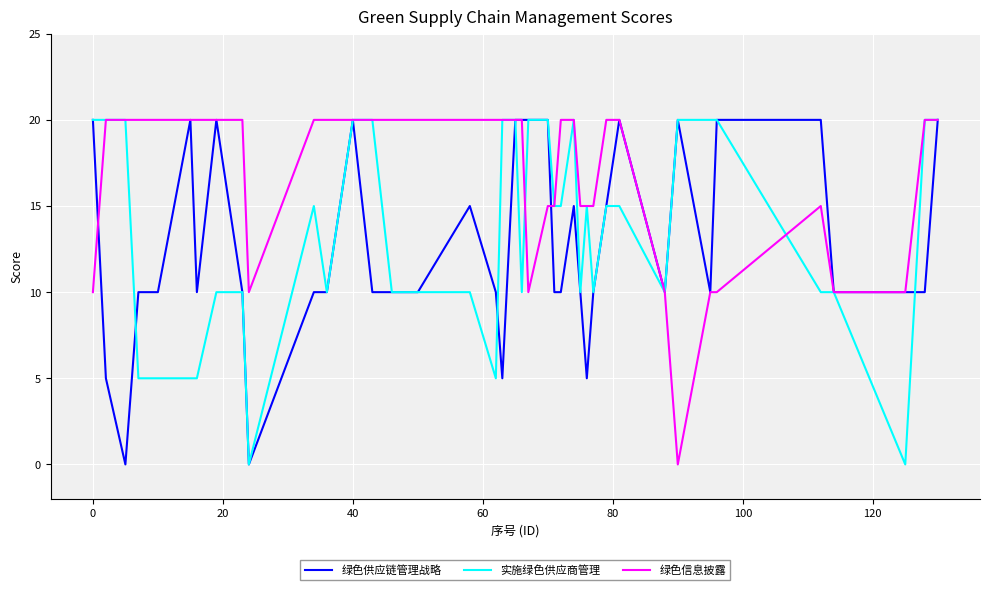

True or false: 绿色供应链管理战略 and 实施绿色供应商管理 intersect in this chart.

True